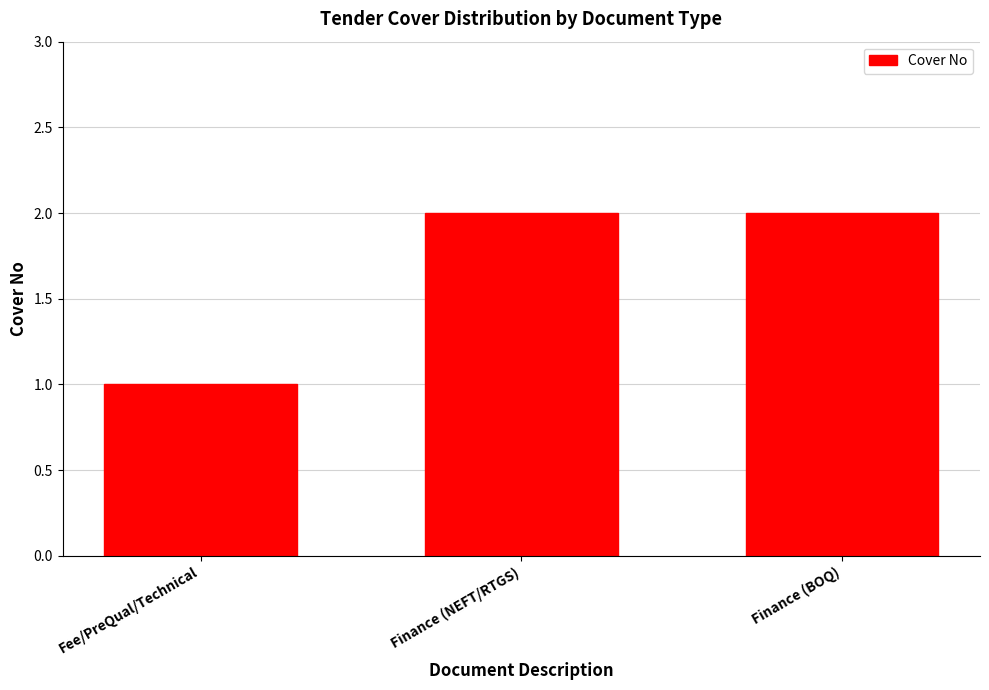

The value at Finance (NEFT/RTGS) is 2. True or false?

True